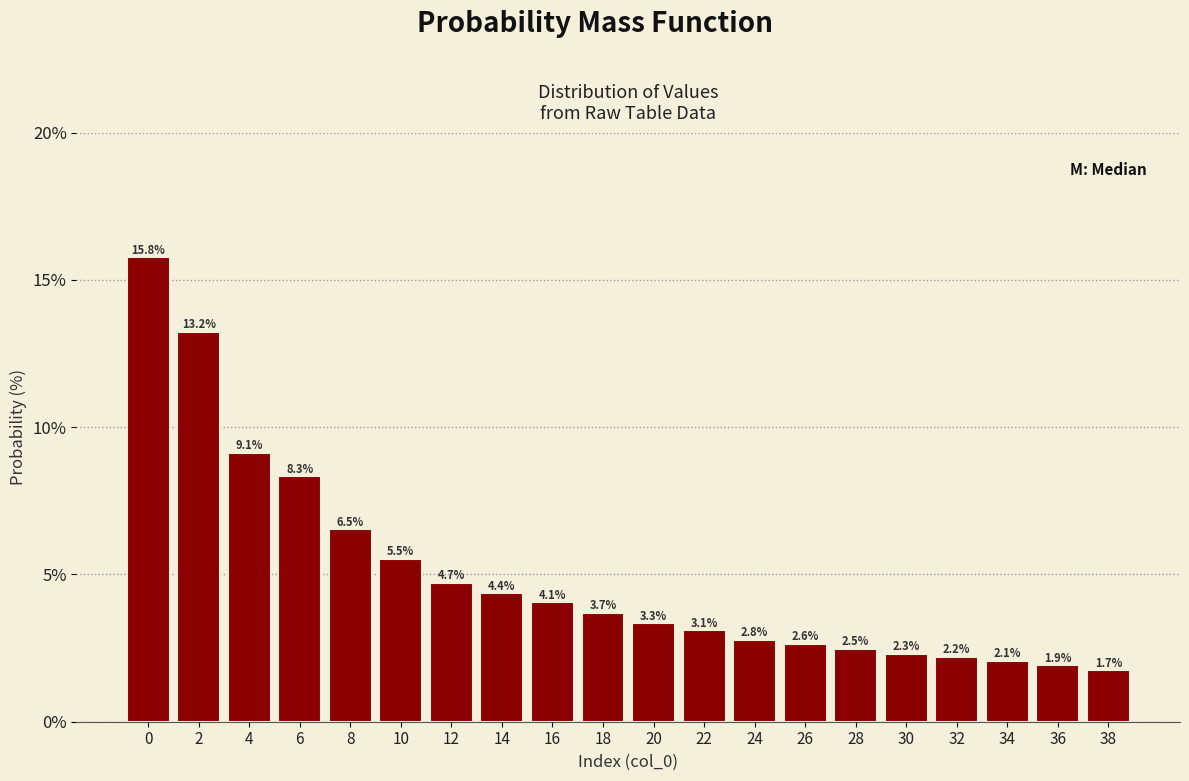

Reading left to right, extract all data points from this chart.

15.8	13.2	9.1	8.3	6.5	5.5	4.7	4.4	4.1	3.7	3.3	3.1	2.8	2.6	2.5	2.3	2.2	2.1	1.9	1.7